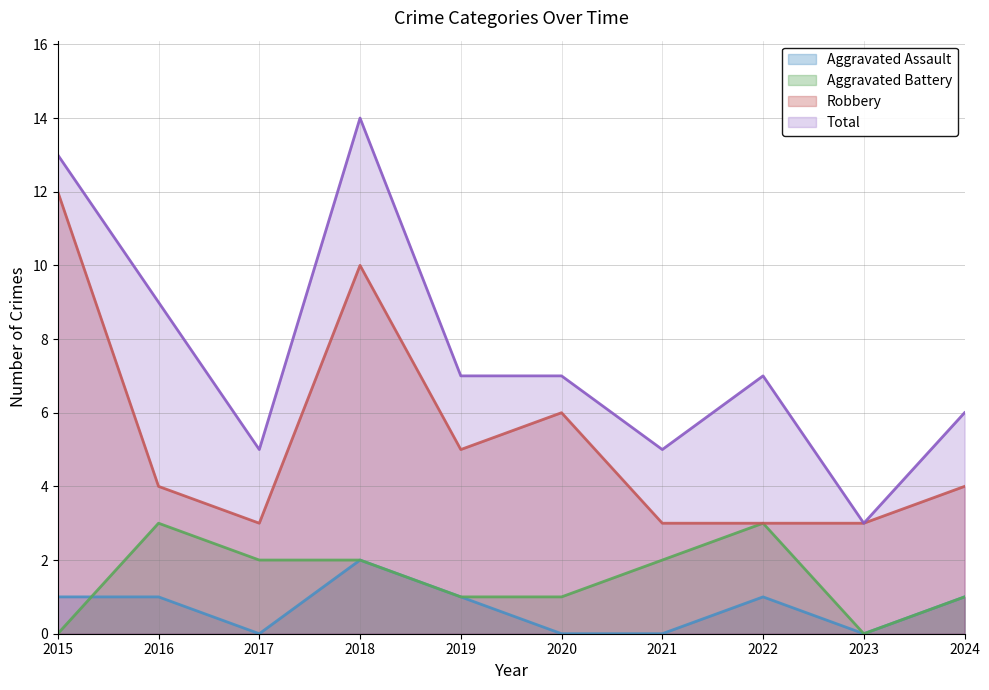

Reading right to left, what are all the values shown in this chart?

Aggravated Assault: 2024=1	2023=0	2022=1	2021=0	2020=0	2019=1	2018=2	2017=0	2016=1	2015=1
Aggravated Battery: 2024=1	2023=0	2022=3	2021=2	2020=1	2019=1	2018=2	2017=2	2016=3	2015=0
Robbery: 2024=4	2023=3	2022=3	2021=3	2020=6	2019=5	2018=10	2017=3	2016=4	2015=12
Total: 2024=6	2023=3	2022=7	2021=5	2020=7	2019=7	2018=14	2017=5	2016=9	2015=13